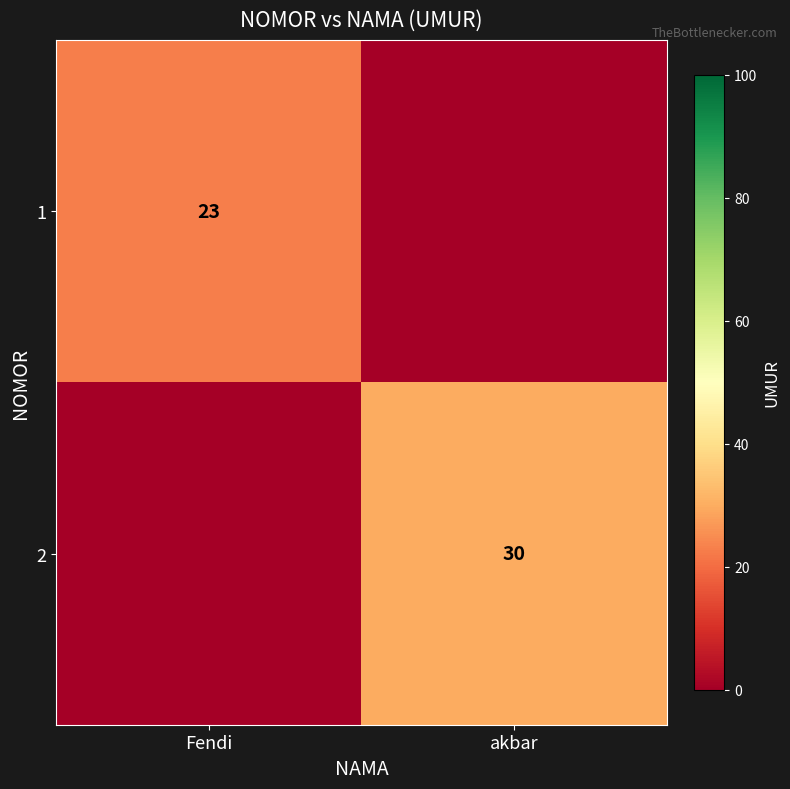

How many categories are shown in the chart?

2